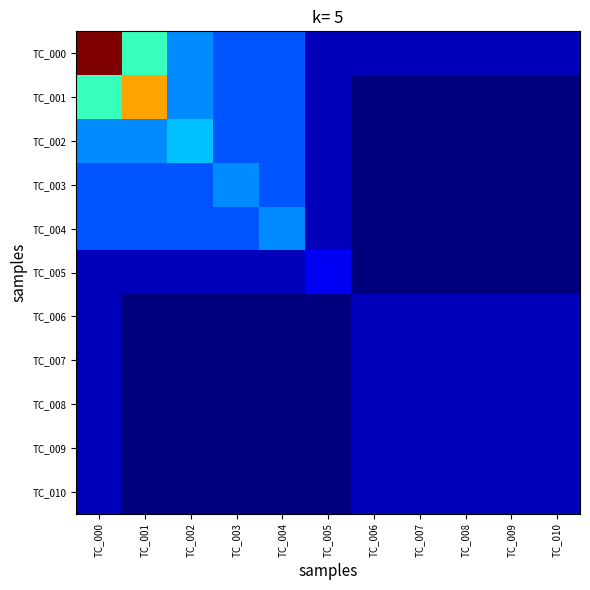

Between TC_003 and TC_008, which is larger?

TC_003